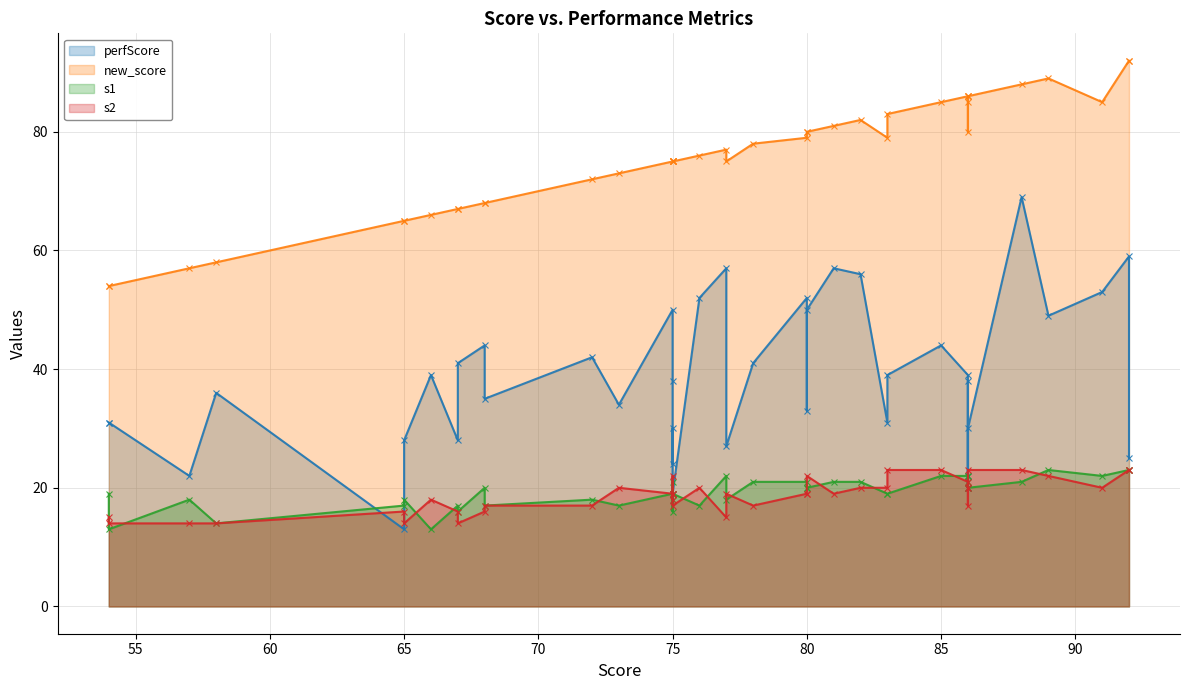

Is it true that perfScore equals 34 at 73?

True